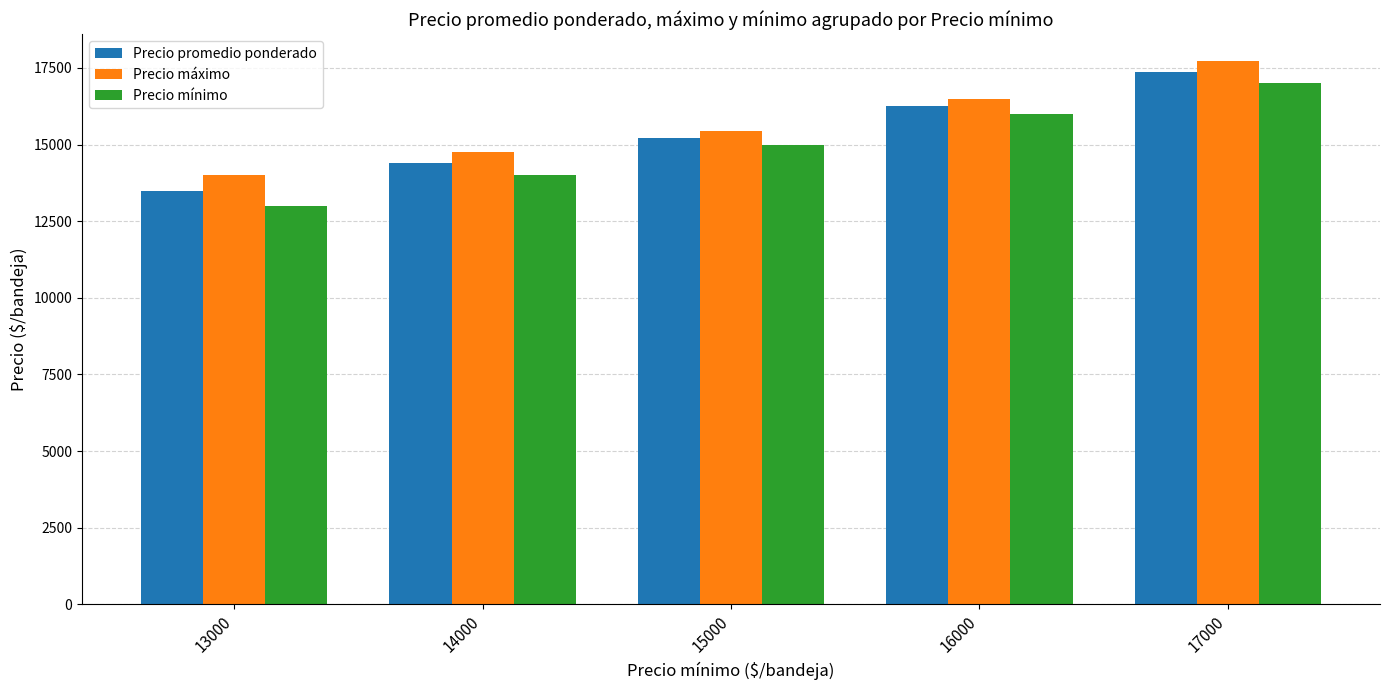

Count the Precio máximo values in the range 14750 to 16500.

3